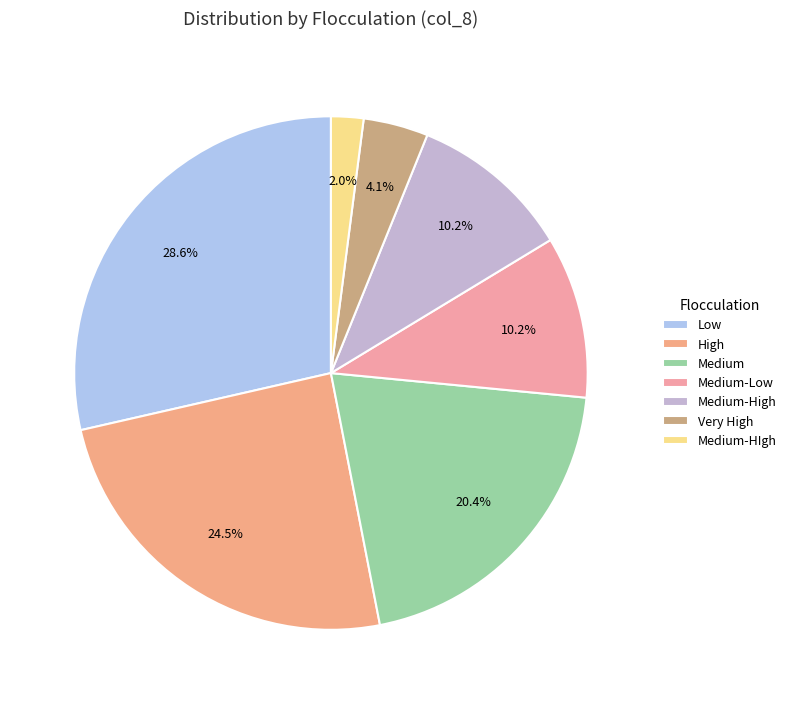

What is the change in value from High to Medium-HIgh?

-11